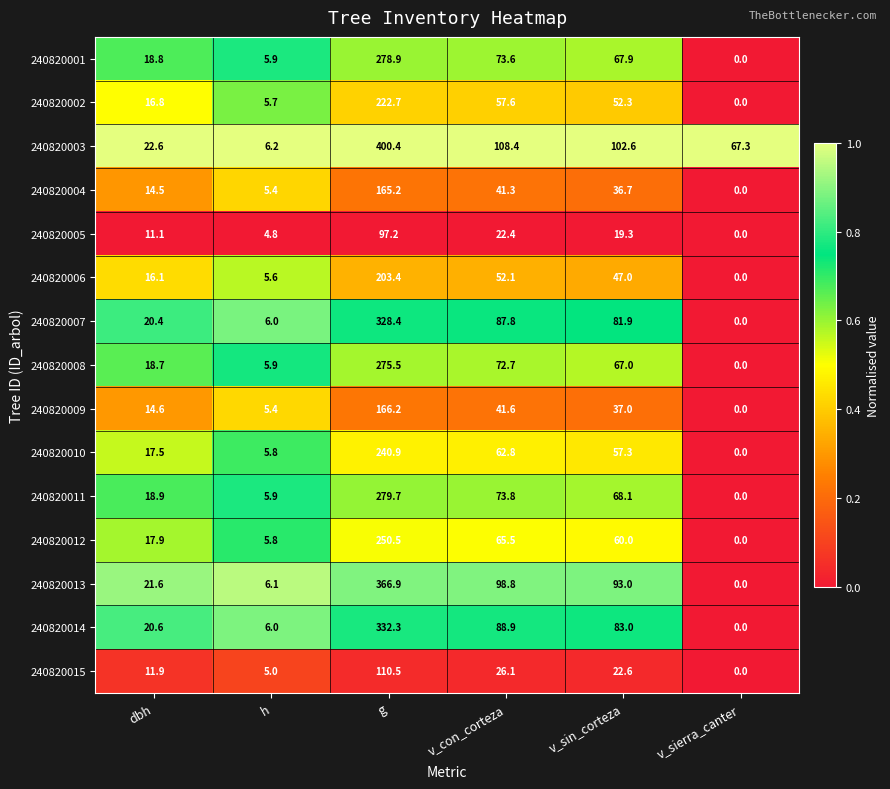

At how many categories does at least one series exceed 0?

6